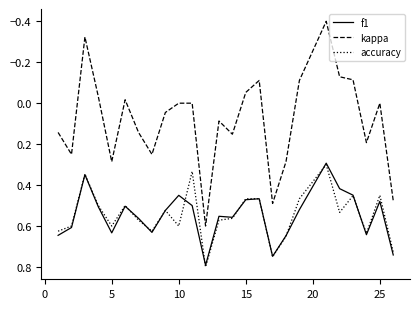

What is the smallest value displayed?

-0.4